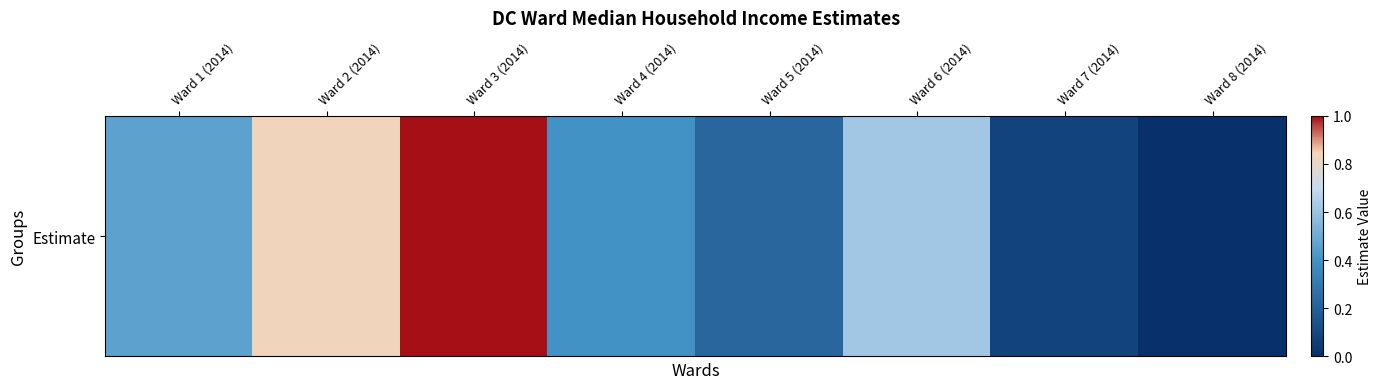

The chart shows a value of 1.0 at Ward 3 (2014). True or false?

True